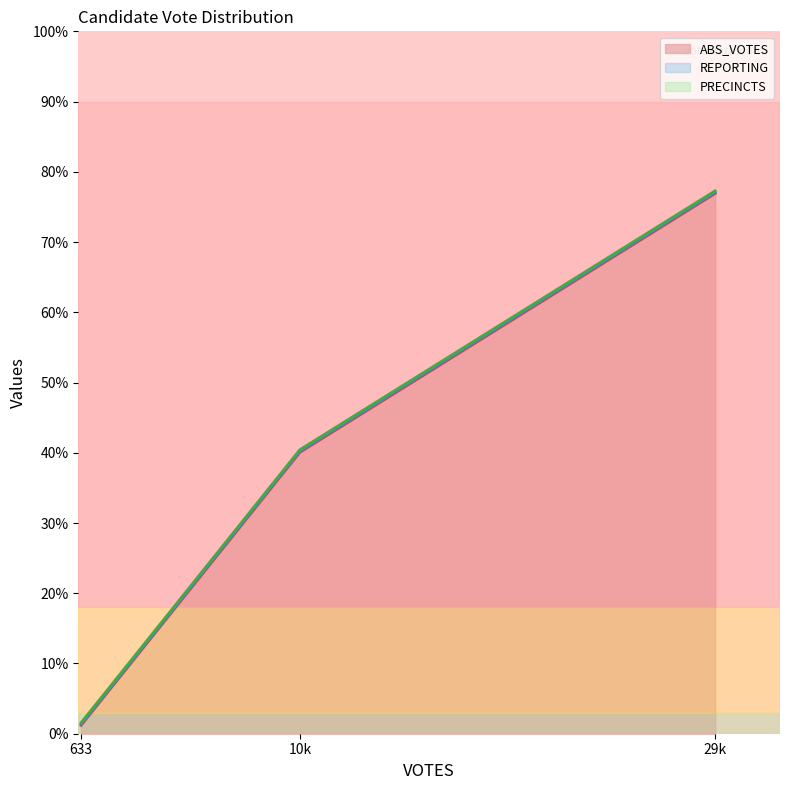

At which category is the sum across all series the highest?

grahaml